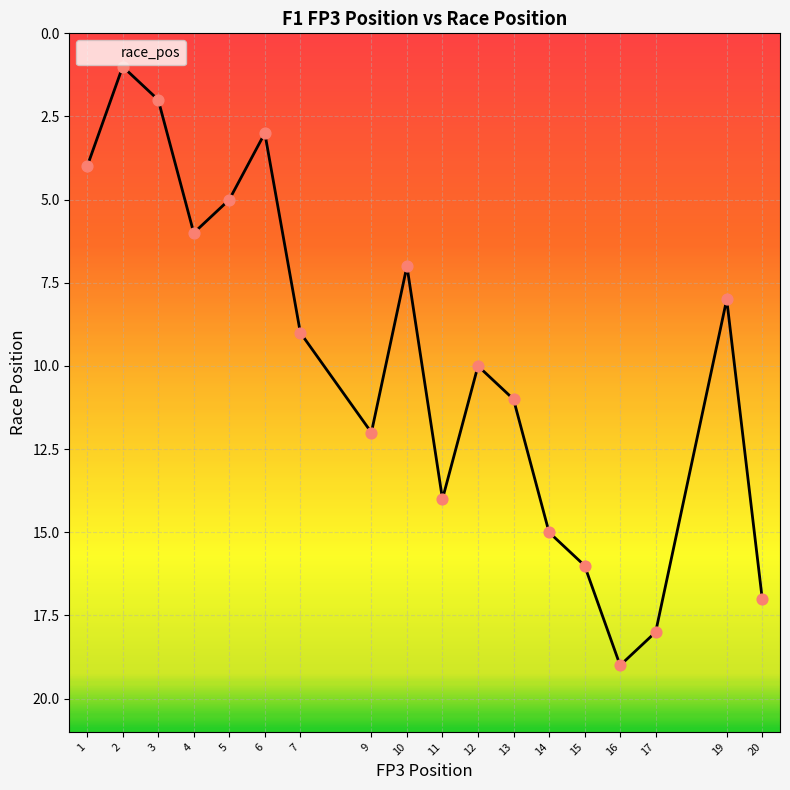

What is the change in value from 2 to 14?

+14